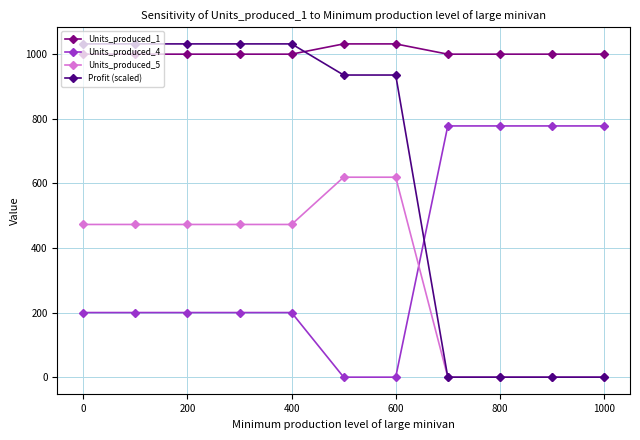

Which series has the largest range (max minus min)?

Profit (scaled)